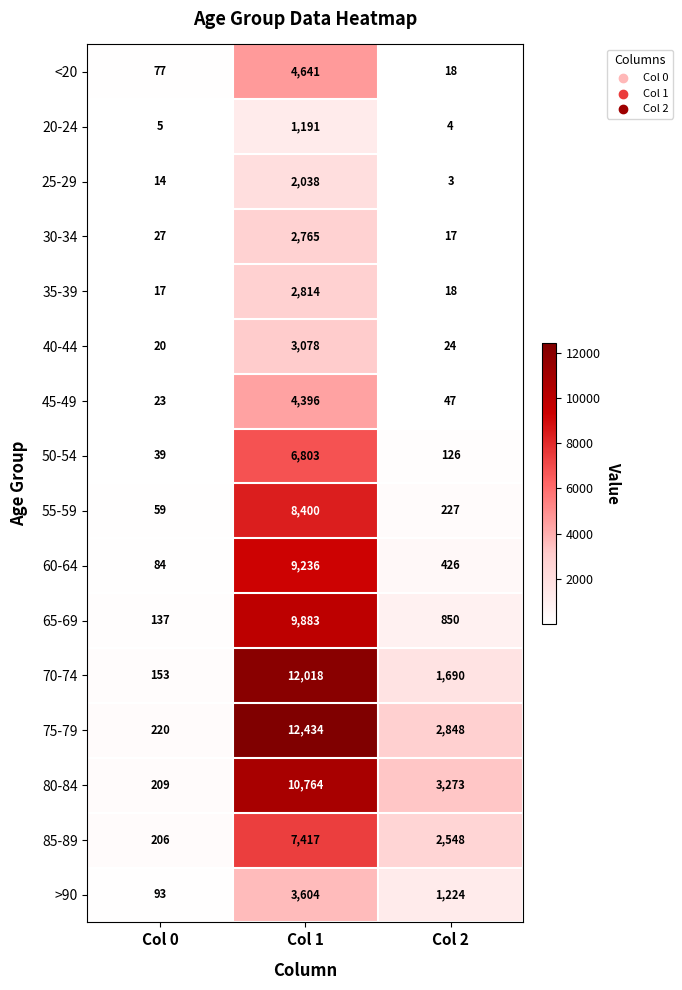

True or false: 85-89 has a value of 1613 at Col 2.

False